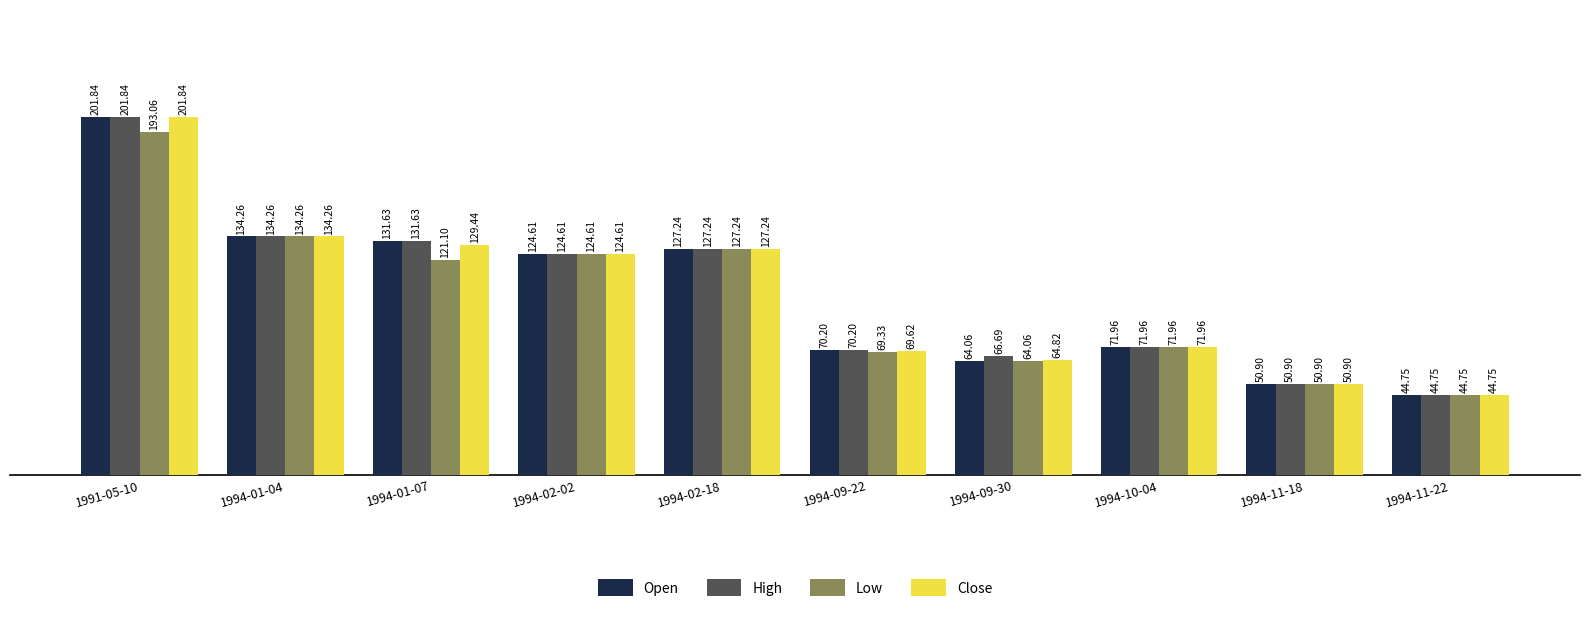

What is the spread (max minus min) of values at 1991-05-10?

8.8